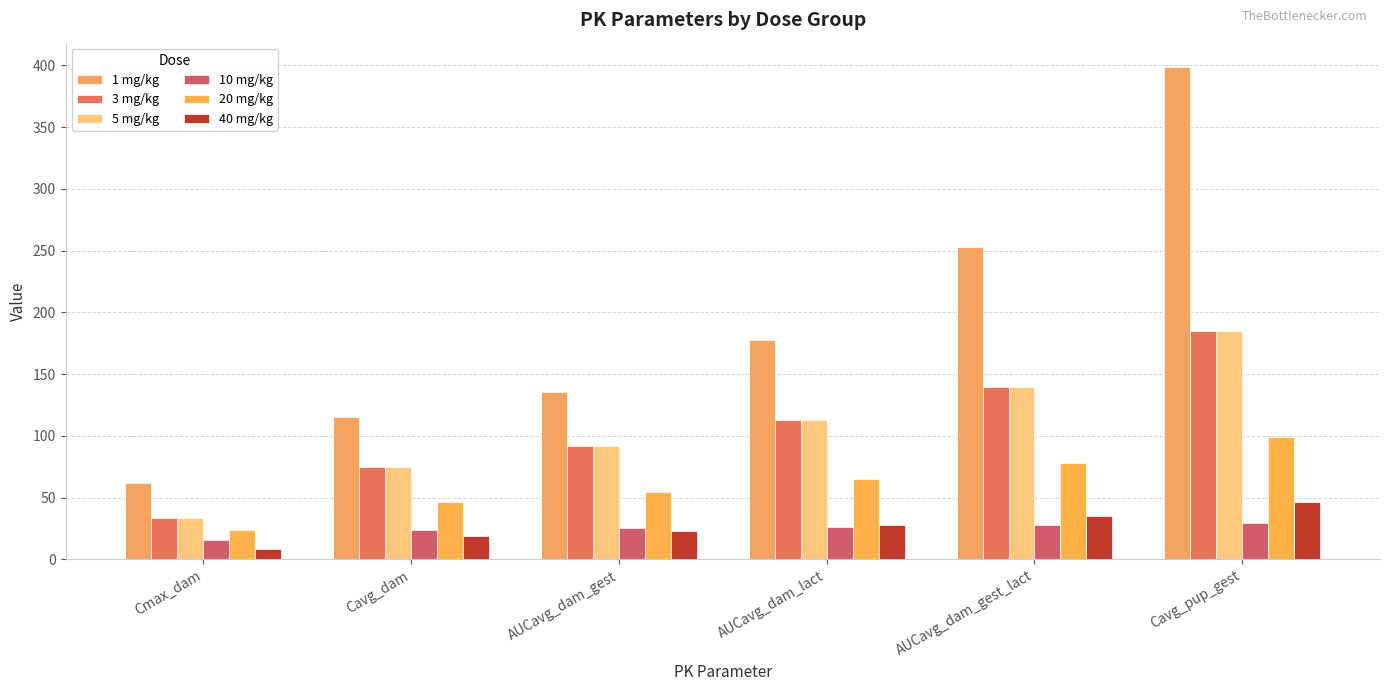

What is the difference between the maximum and minimum values in the 10 mg/kg series?

14.3